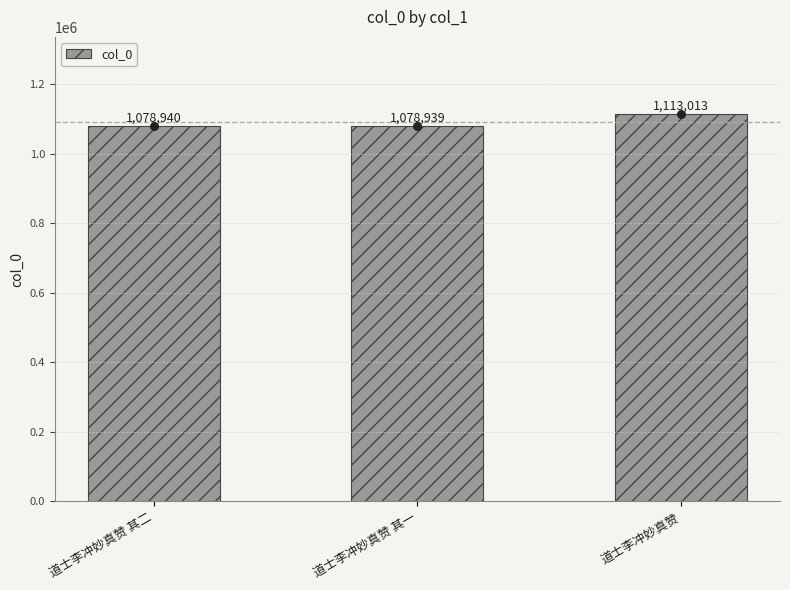

What is the ratio of the value at 道士李冲妙真赞 to the value at 道士李冲妙真赞 其二?

1.0